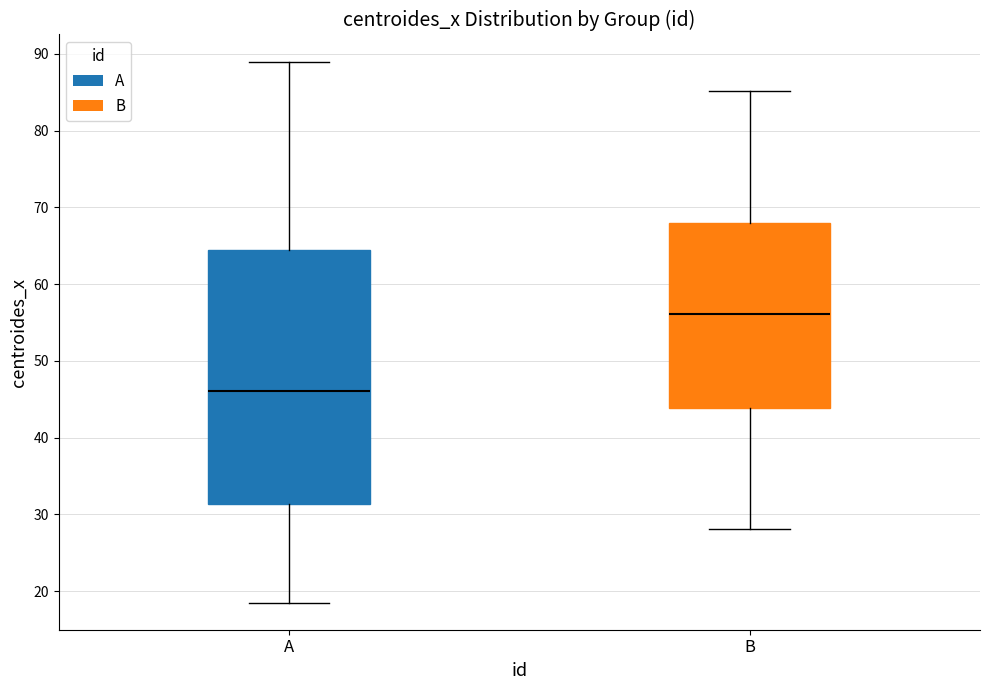

Reading left to right, read every box against the y-axis: the position of its median line, the range the box covers, and the ends of its whiskers. The values are not printed on the chart, so give them approximately, as read against the axis.

A: median 46, box 31 to 64, whiskers 19 to 89
B: median 56, box 44 to 68, whiskers 28 to 85